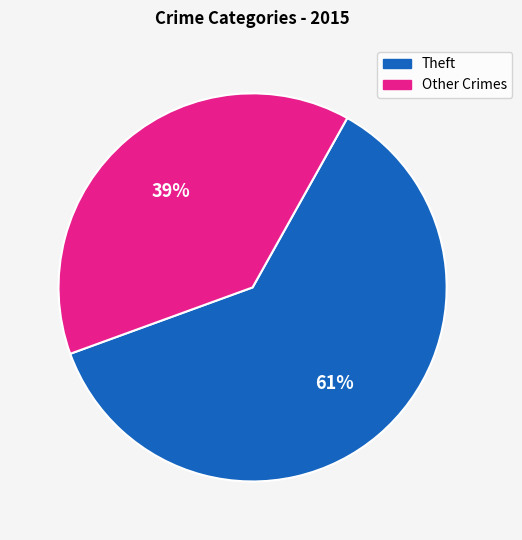

Is there any slice that represents more than half of the pie?

Yes